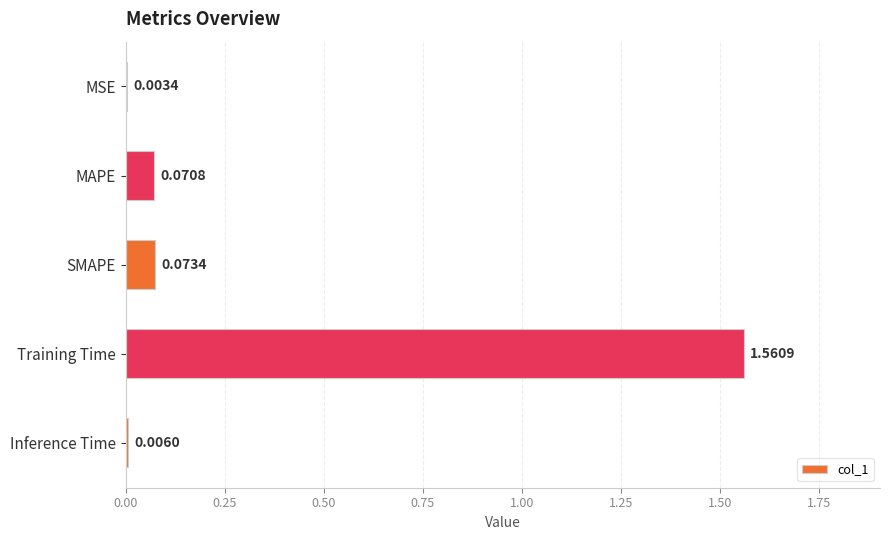

Where is the data nearest to the value 0?

MSE